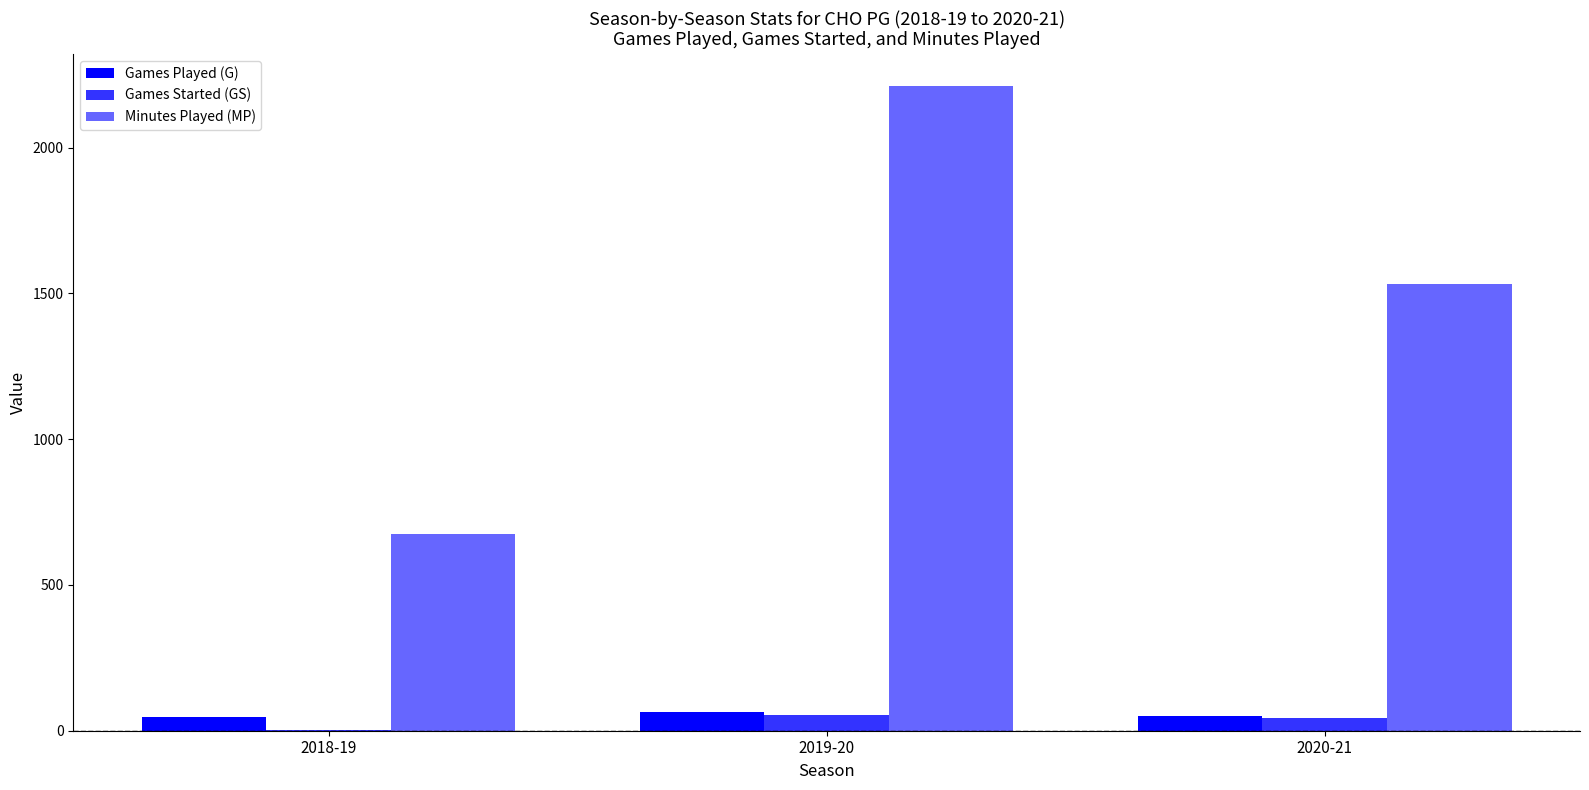

Where is Games Started (GS) nearest to the value 28?

2020-21